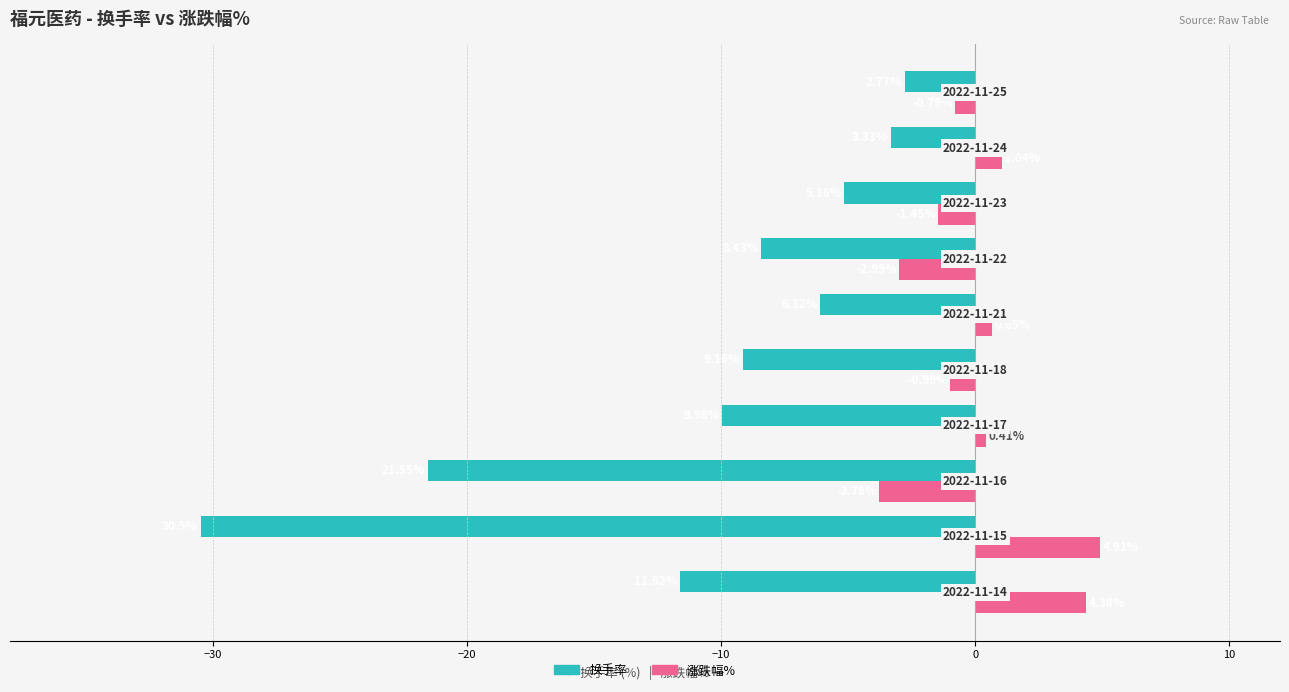

What is the difference between the maximum and second lowest values in the 涨跌幅% series?

7.9